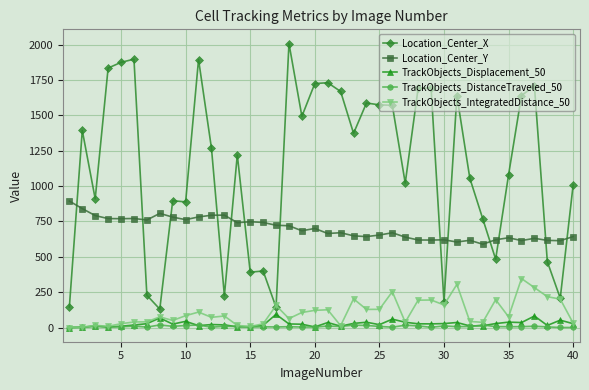

True or false: TrackObjects_DistanceTraveled_50 has more than 1 points higher than both neighbors.

True